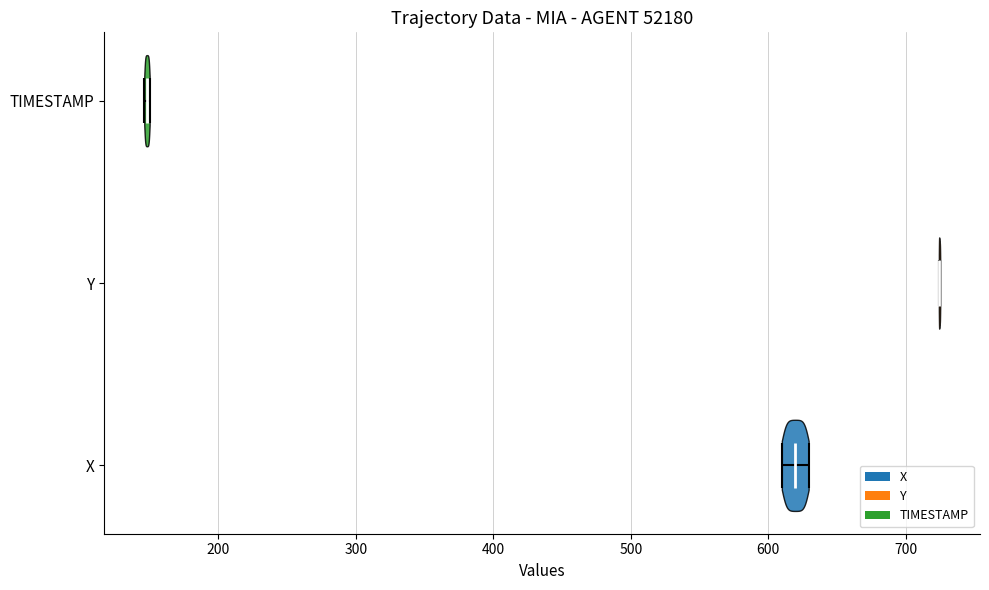

What is the highest point the violin for Y reaches on the x-axis? The values are not printed on the chart, so give them approximately, as read against the axis.

730